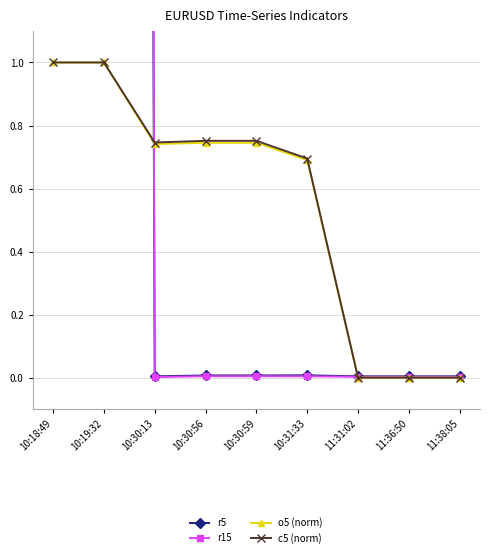

Which series has the widest spread of values?

r15